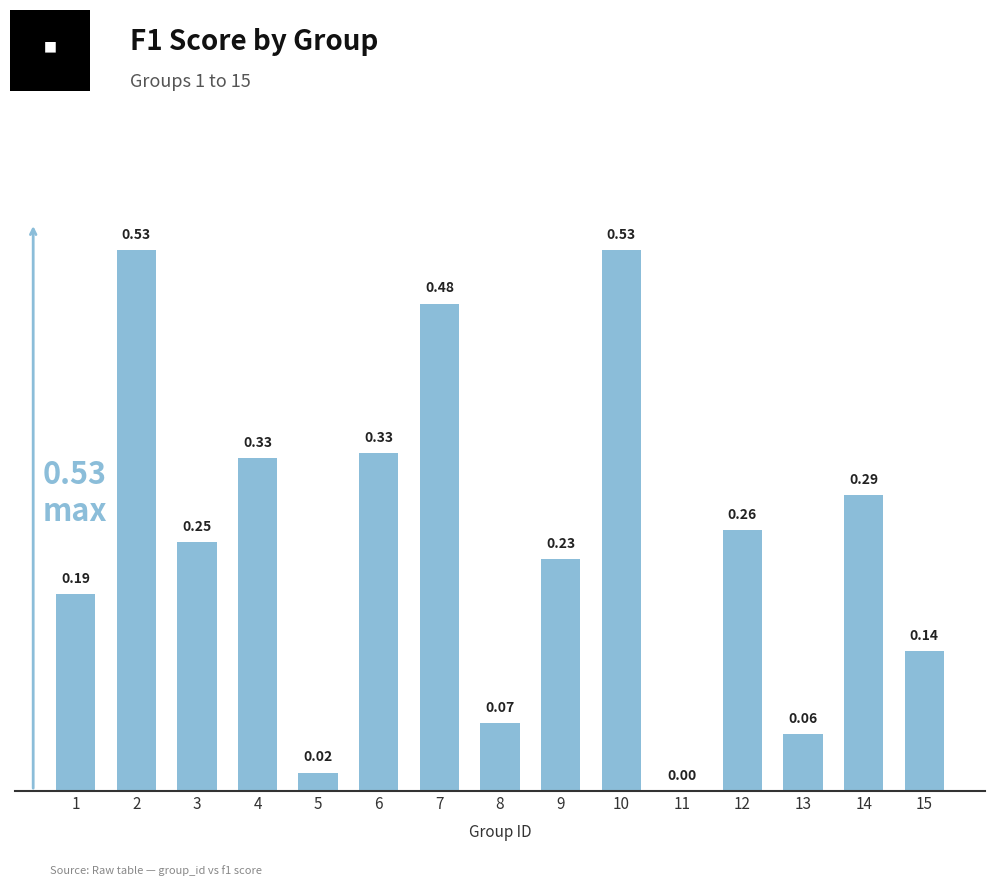

What is the change in value from 3 to 4?

+0.1